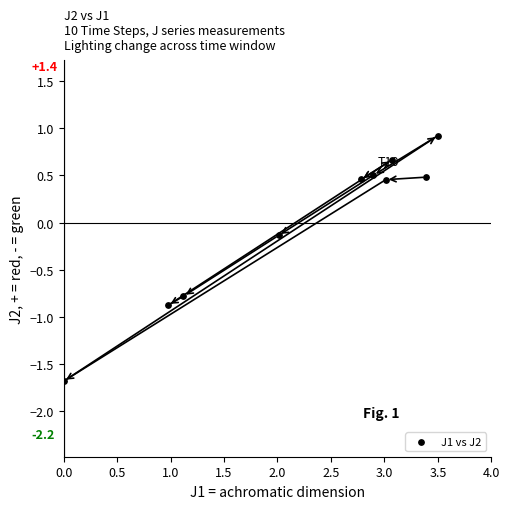

What is the average X value?

2.3